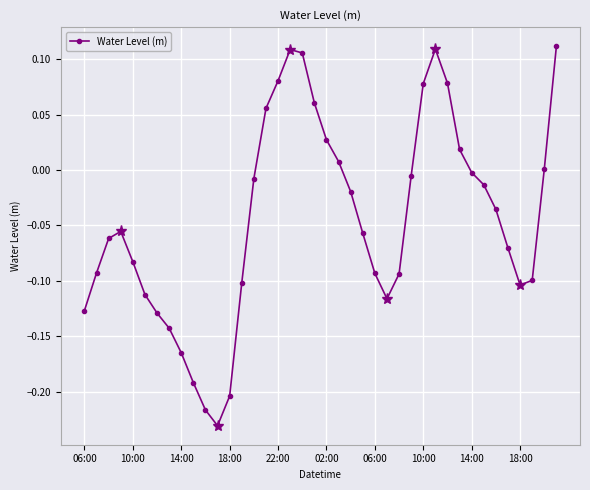

How many points are higher than both their immediate neighbors (excluding endpoints)?

3